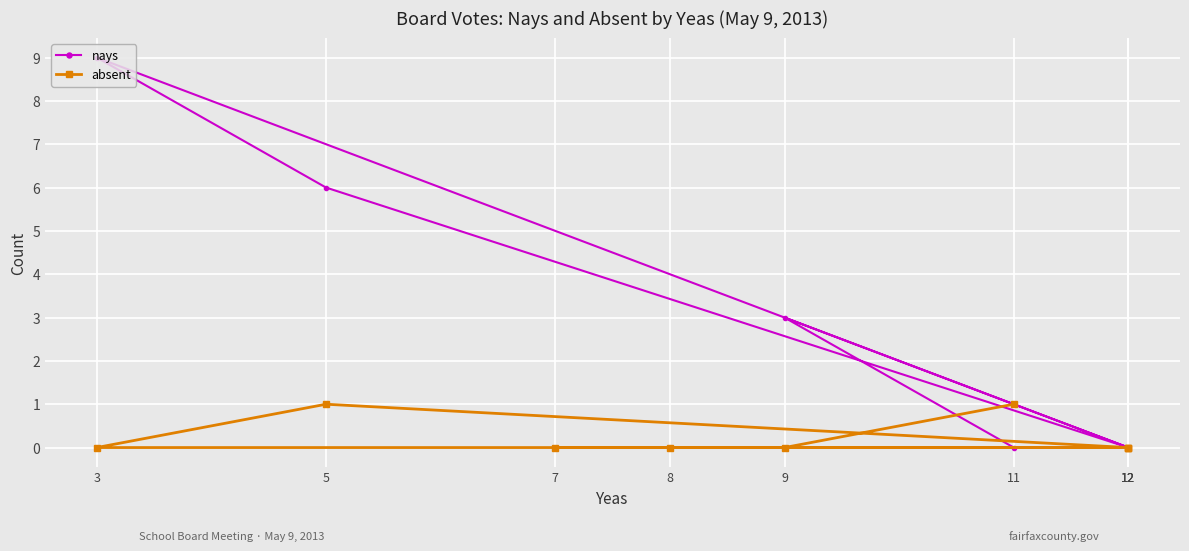

What is the highest value of the nays series?

9